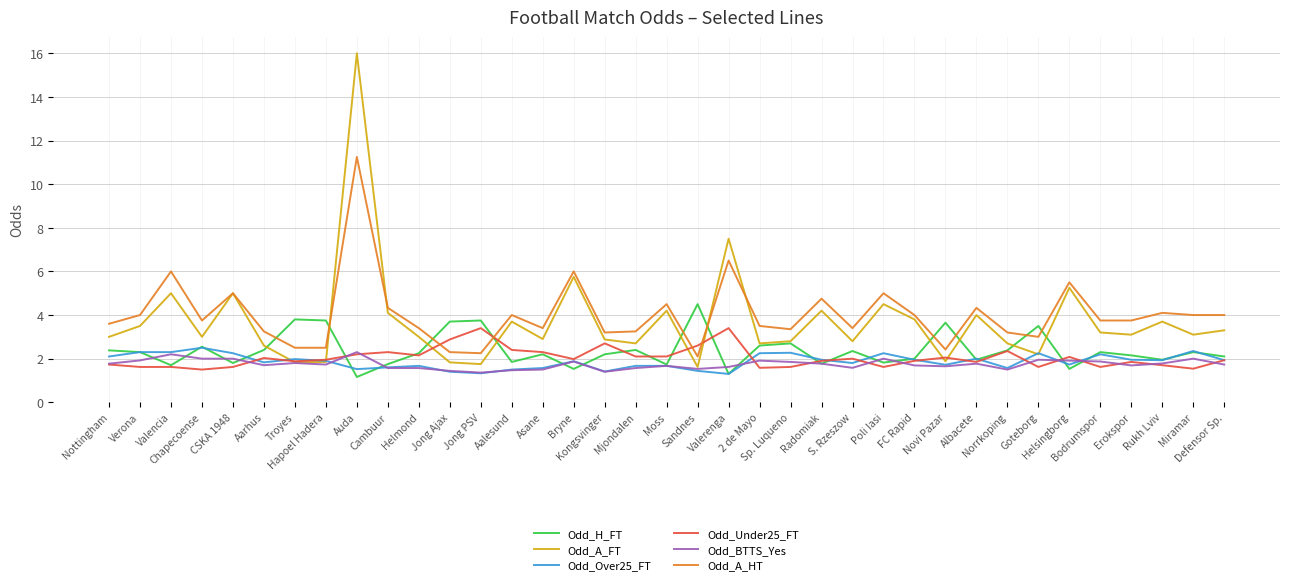

What is the minimum value shown in the chart?

1.2